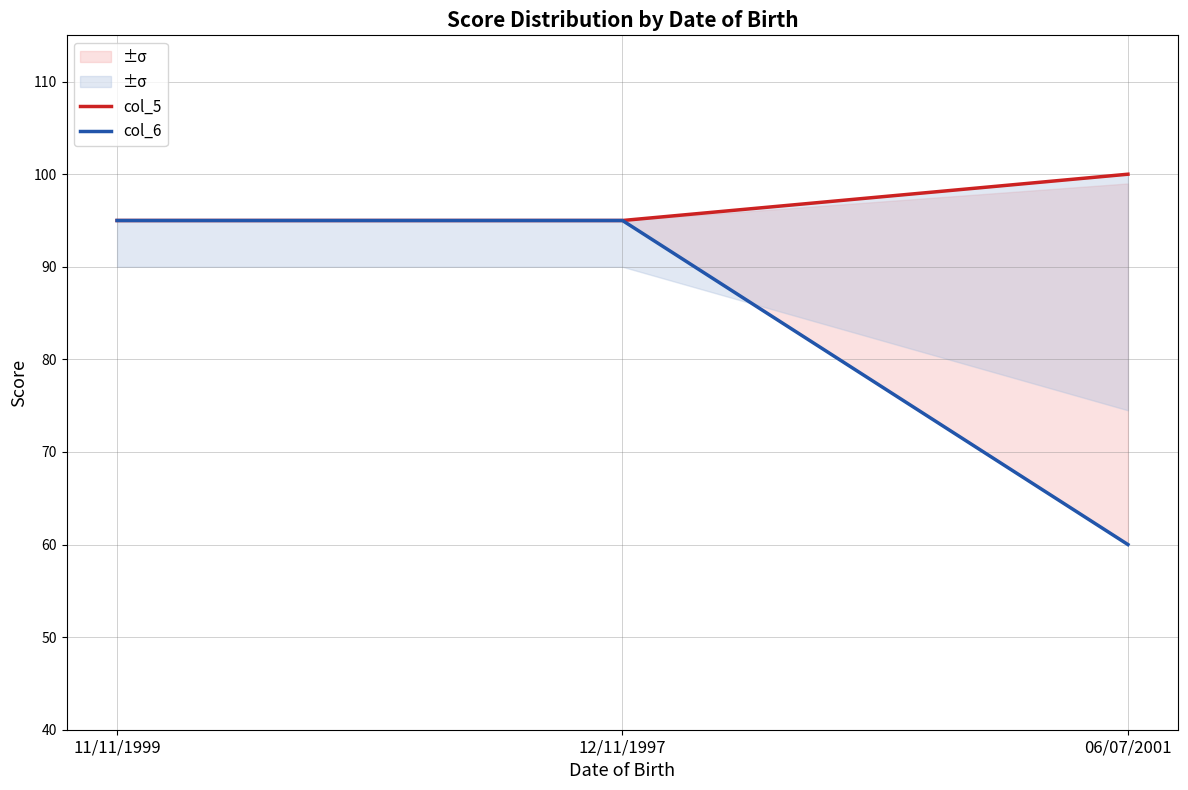

What is the approximate value of col_5 at 11/11/1999?

95